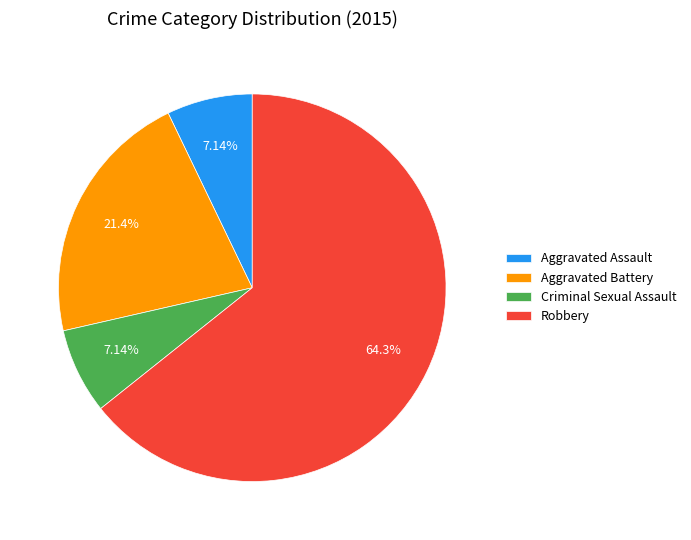

Approximately how many times larger is the value at Aggravated Battery compared to Aggravated Assault?

3.0